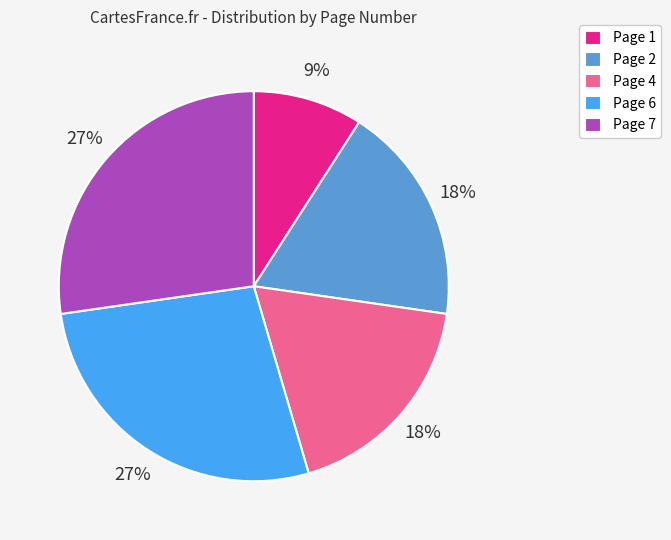

What percentage is the Page 6 slice, to the nearest percent?

27%